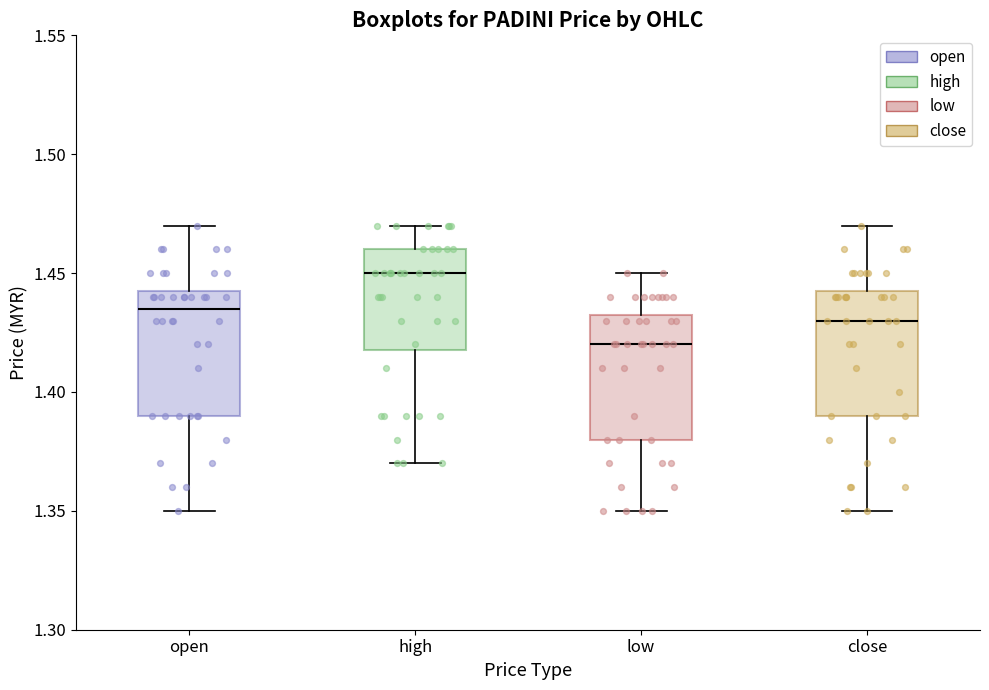

Which box has the highest median line?

high